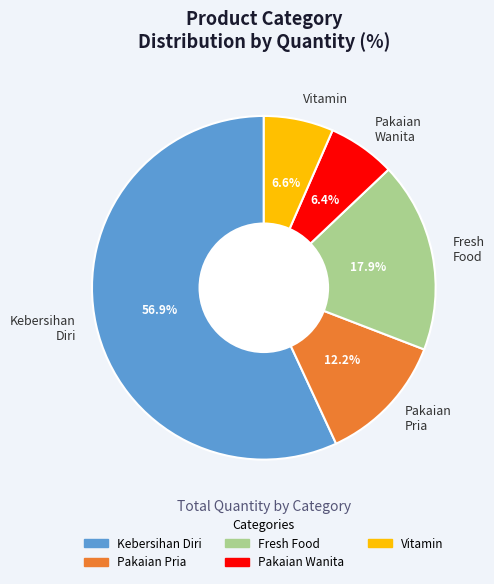

Count the number of slices in the pie.

5